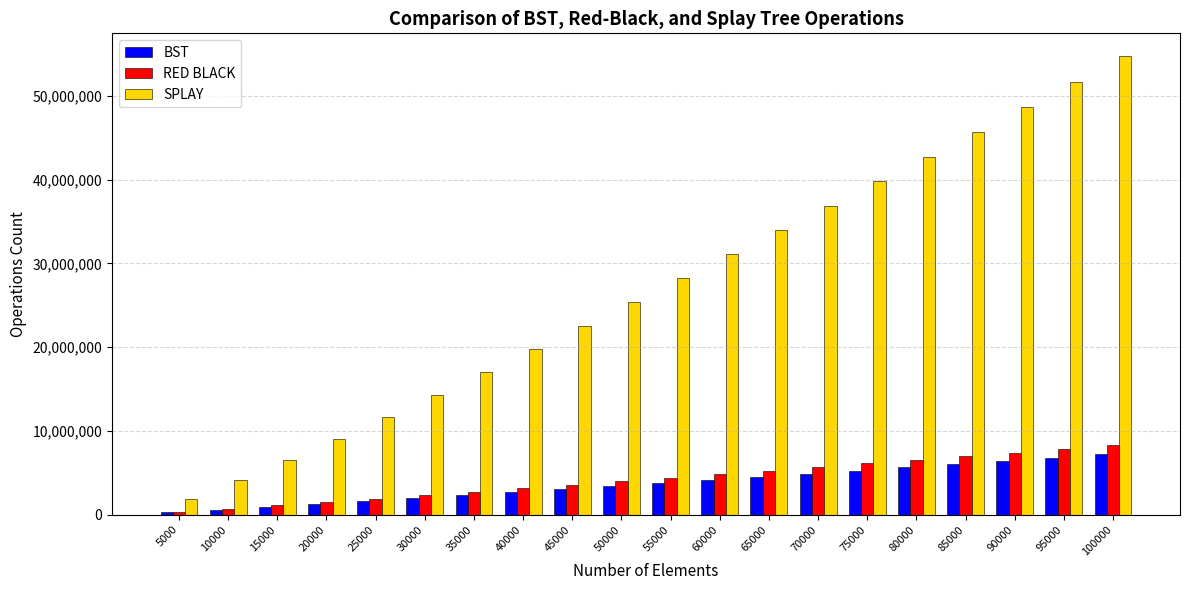

What is the value of the BST bar at the 4th from the left?

1237795